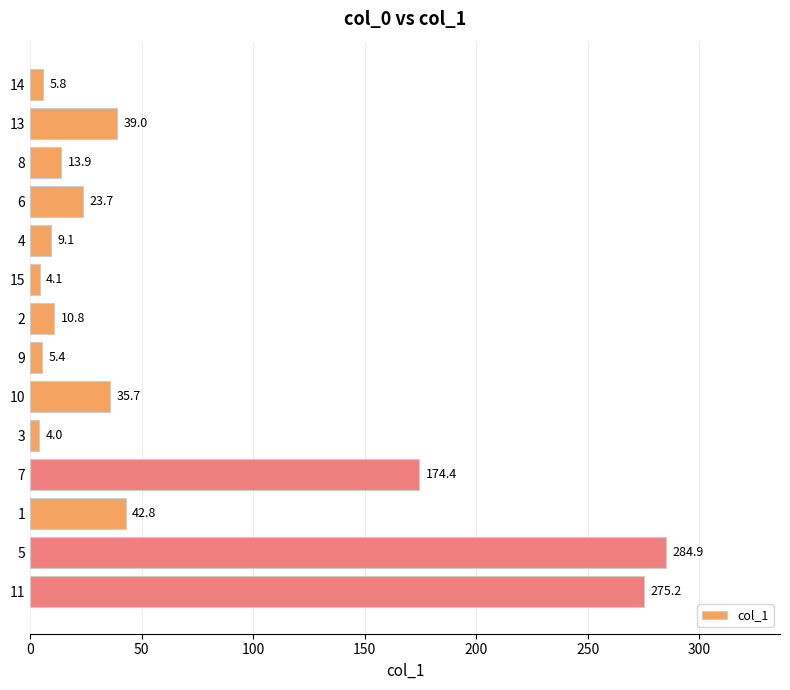

What is the label of the 8th bar from the top?

9